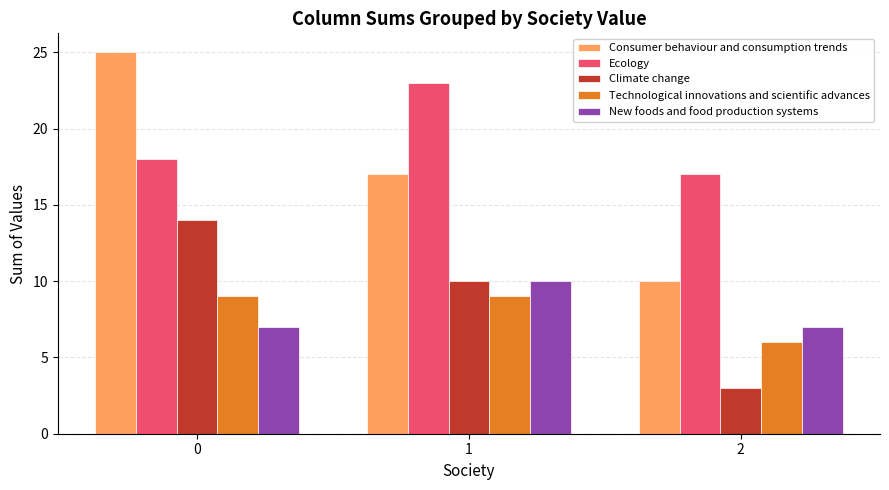

Reading left to right, what are all the values shown in this chart?

Consumer behaviour and consumption trends: 0=25	1=17	2=10
Ecology: 0=18	1=23	2=17
Climate change: 0=14	1=10	2=3
Technological innovations and scientific advances: 0=9	1=9	2=6
New foods and food production systems: 0=7	1=10	2=7